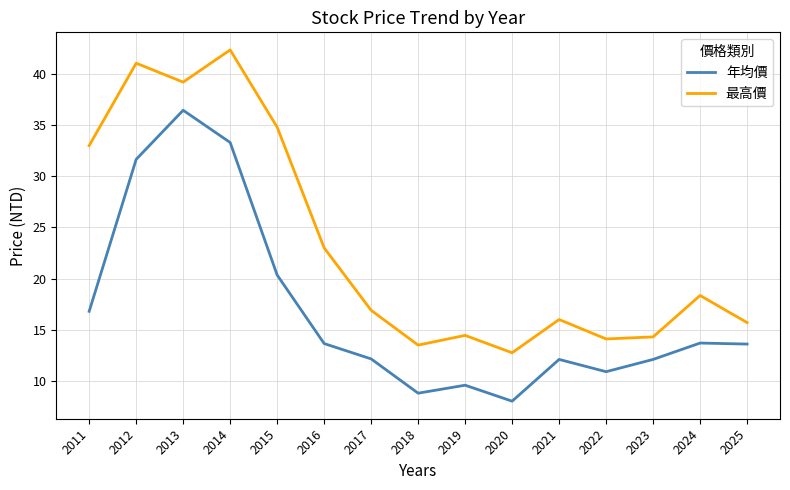

Rank the series by their maximum value, from highest to lowest.

最高價, 年均價